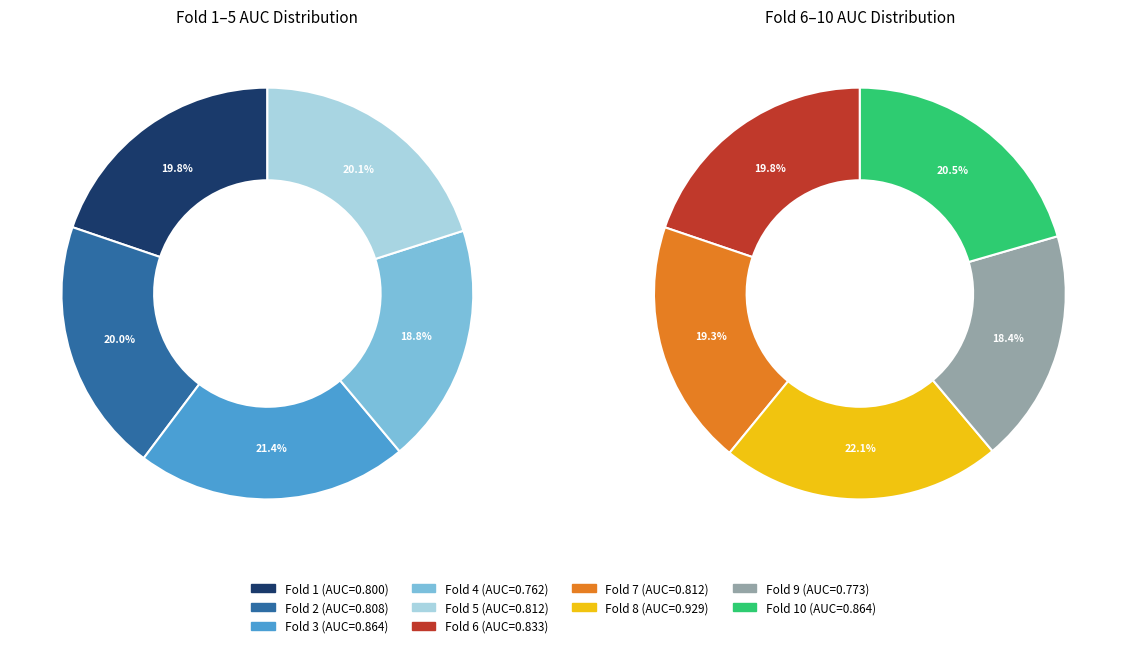

Does Fold 9 represent more than half of the total?

No